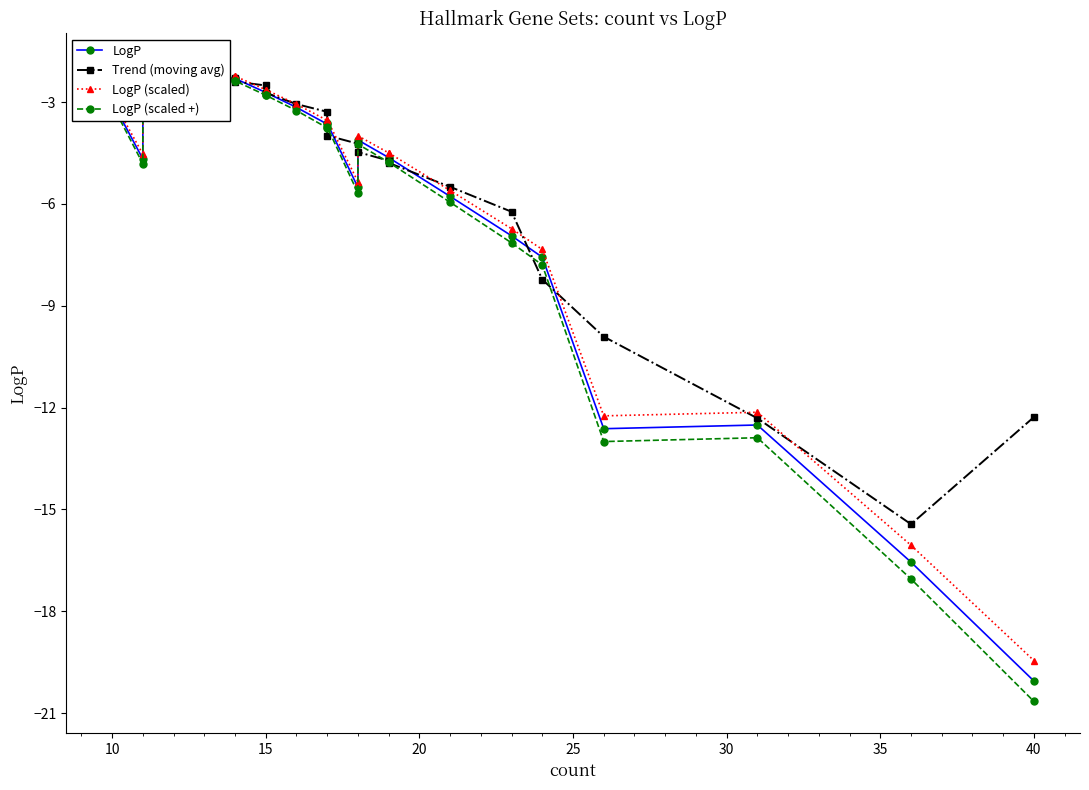

What is the difference between the maximum and minimum values in the LogP (scaled +) series?

18.5